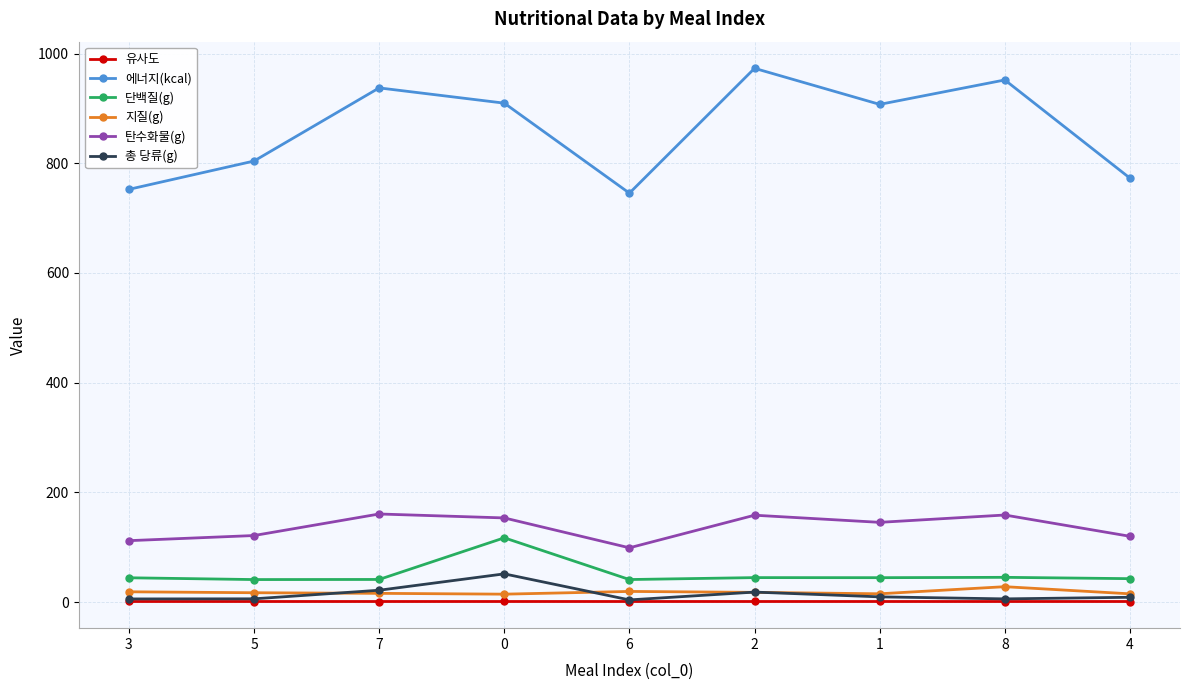

What is the greatest value displayed?

973.1